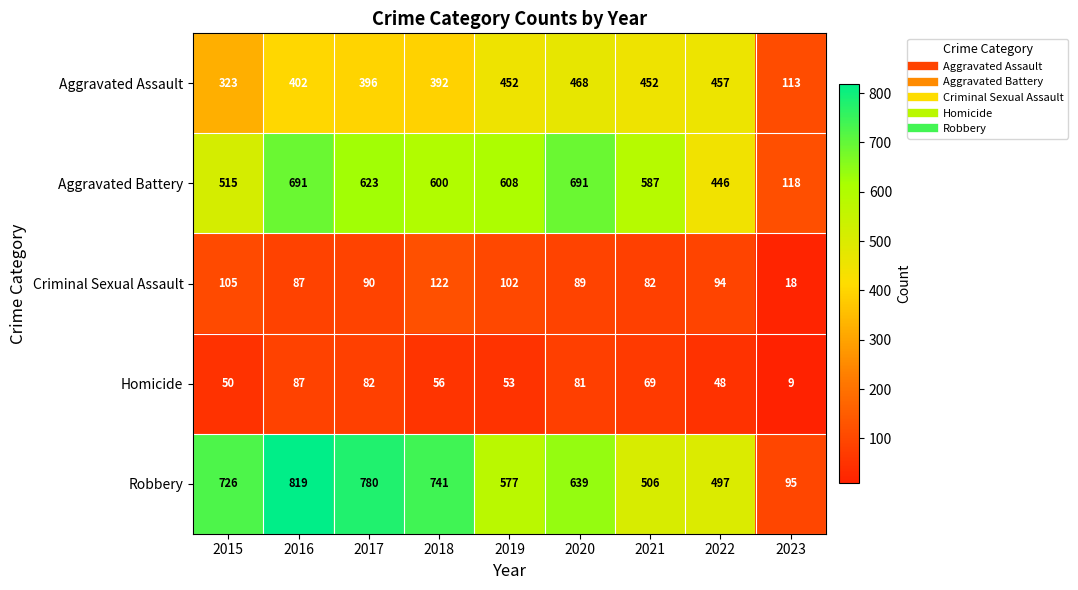

What is the total value across all series at 2022?

1542